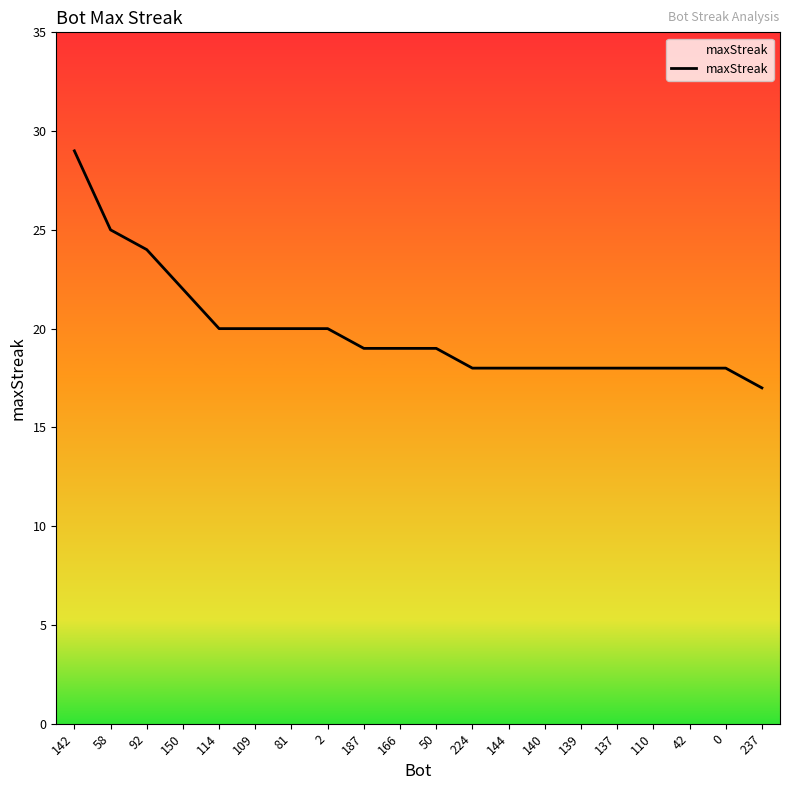

The chart shows a value of 32 at 166. True or false?

False